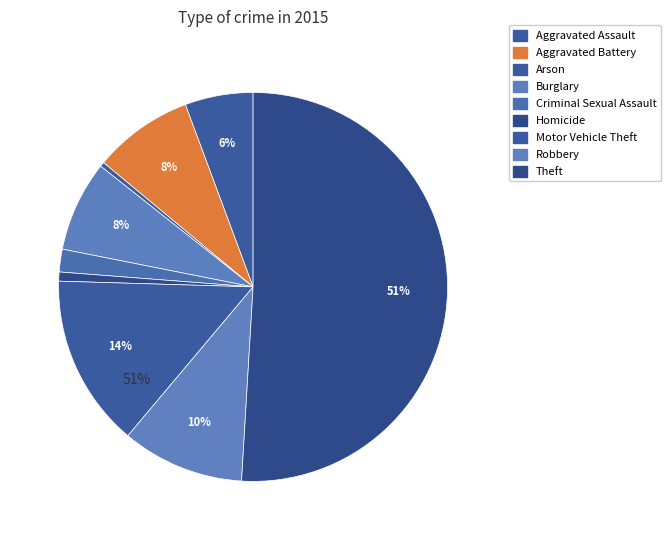

Is it true that Theft is 42% of the pie?

False